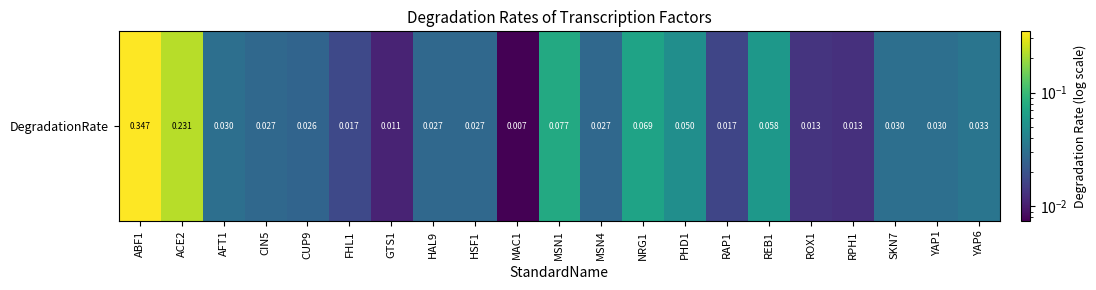

The chart shows a value of 0.0 at GTS1. True or false?

True